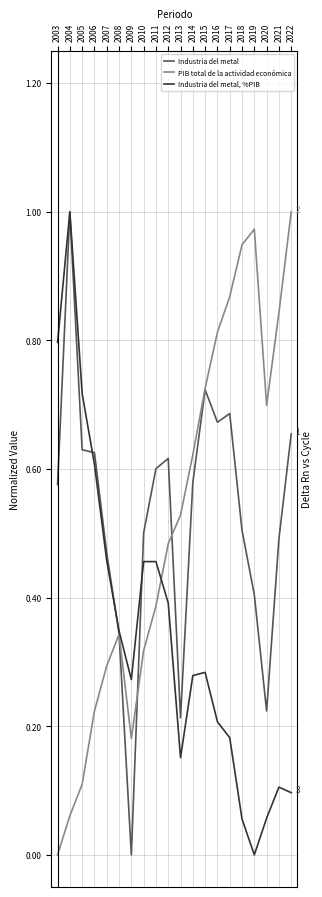

Is this an area chart (filled region under the line)?

No